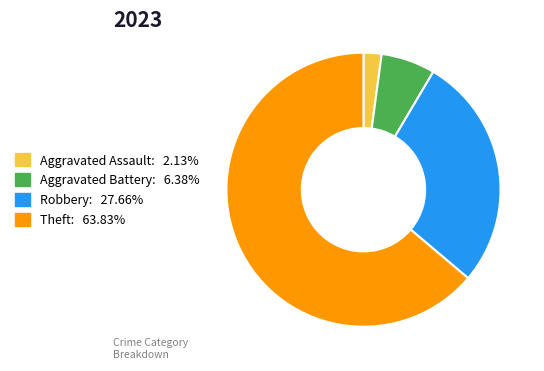

Is it true that Theft is 64% of the pie?

True